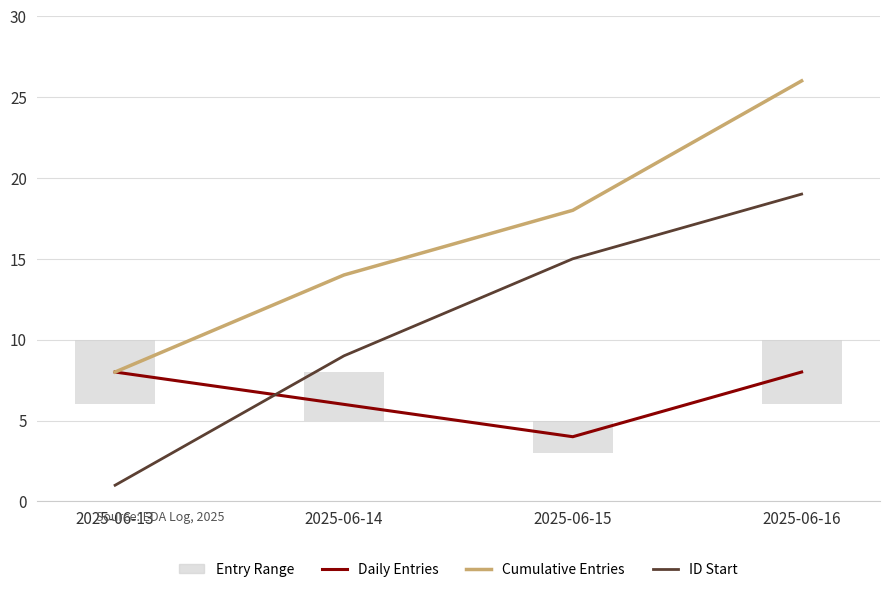

True or false: Cumulative Entries has a value of 8 at 2025-06-13.

True